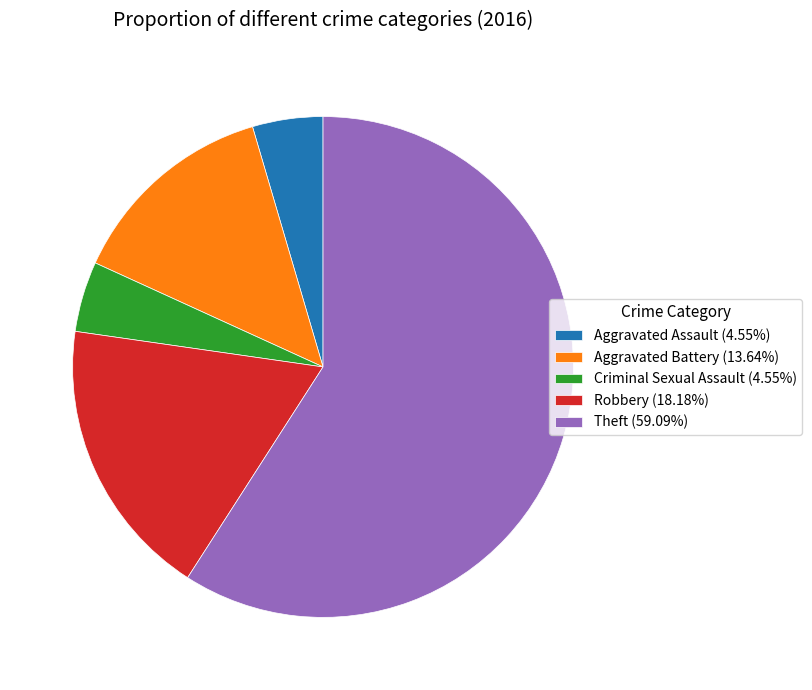

Does Aggravated Assault represent more than half of the total?

No